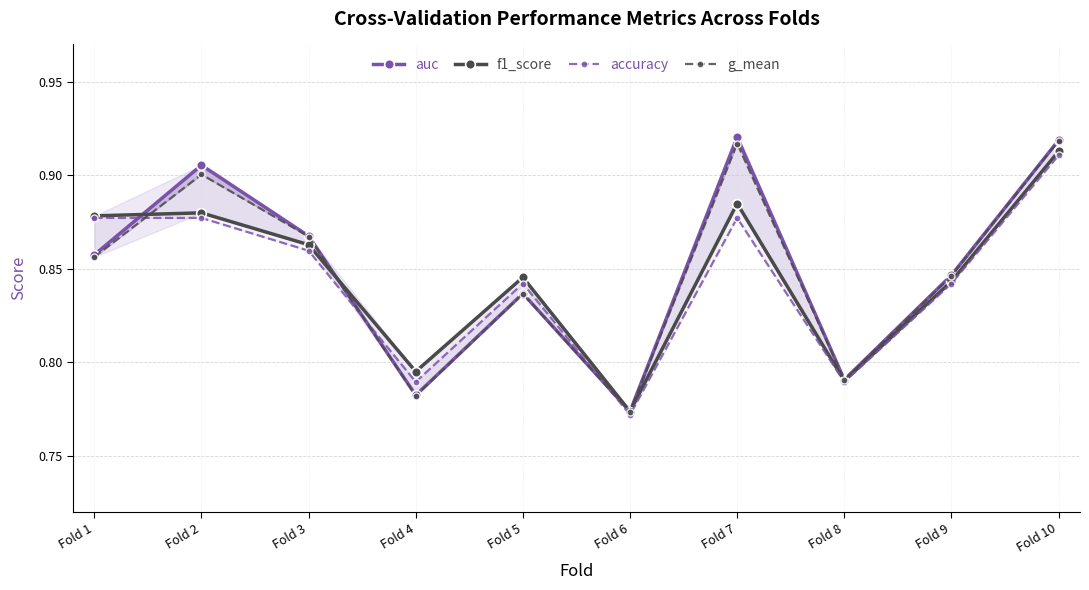

True or false: accuracy has a value of 1.2 at Fold 8.

False